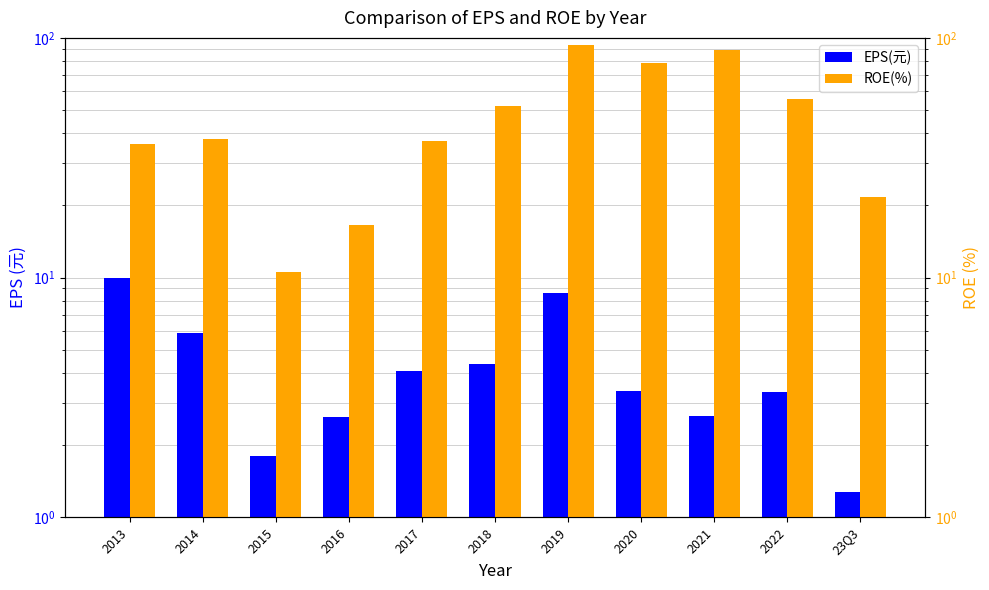

Are the bars grouped side by side (vs. stacked)?

Yes